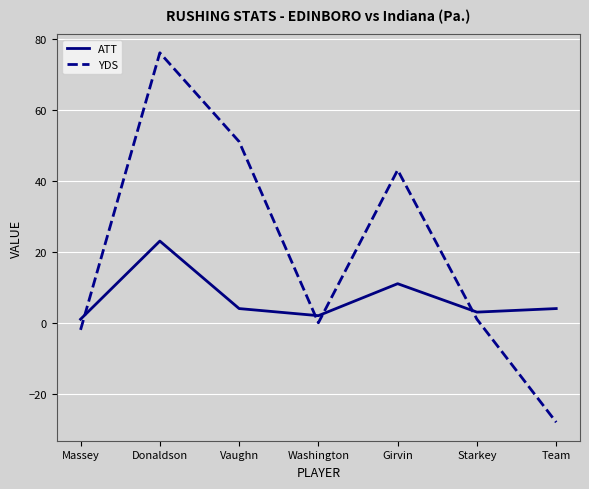

Is it true that YDS equals 76 at Donaldson?

True